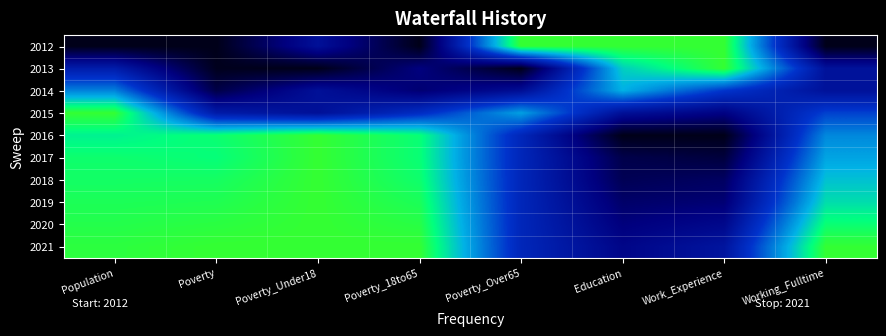

Reading left to right, transcribe all the data shown in this chart.

2012: Population=0.0	Poverty=0.0	Poverty_Under18=0.3	Poverty_18to65=0.0	Poverty_Over65=1.0	Education=1.0	Work_Experience=1.0	Working_Fulltime=0.0
2013: Population=0.4	Poverty=0.0	Poverty_Under18=0.0	Poverty_18to65=0.2	Poverty_Over65=0.0	Education=0.8	Work_Experience=1.0	Working_Fulltime=0.3
2014: Population=0.7	Poverty=0.1	Poverty_Under18=0.3	Poverty_18to65=0.2	Poverty_Over65=0.3	Education=0.7	Work_Experience=0.5	Working_Fulltime=0.3
2015: Population=1.0	Poverty=0.4	Poverty_Under18=0.3	Poverty_18to65=0.5	Poverty_Over65=0.7	Education=0.3	Work_Experience=0.2	Working_Fulltime=0.5
2016: Population=0.9	Poverty=0.9	Poverty_Under18=1.0	Poverty_18to65=0.9	Poverty_Over65=0.4	Education=0.0	Work_Experience=0.0	Working_Fulltime=0.7
2017: Population=0.9	Poverty=0.9	Poverty_Under18=1.0	Poverty_18to65=0.9	Poverty_Over65=0.4	Education=0.1	Work_Experience=0.1	Working_Fulltime=0.7
2018: Population=0.9	Poverty=0.9	Poverty_Under18=1.0	Poverty_18to65=0.9	Poverty_Over65=0.4	Education=0.1	Work_Experience=0.1	Working_Fulltime=0.8
2019: Population=1.0	Poverty=1.0	Poverty_Under18=1.0	Poverty_18to65=0.9	Poverty_Over65=0.4	Education=0.2	Work_Experience=0.2	Working_Fulltime=0.8
2020: Population=1.0	Poverty=1.0	Poverty_Under18=1.0	Poverty_18to65=1.0	Poverty_Over65=0.4	Education=0.2	Work_Experience=0.2	Working_Fulltime=0.9
2021: Population=1.0	Poverty=1.0	Poverty_Under18=1.0	Poverty_18to65=1.0	Poverty_Over65=0.4	Education=0.2	Work_Experience=0.3	Working_Fulltime=1.0